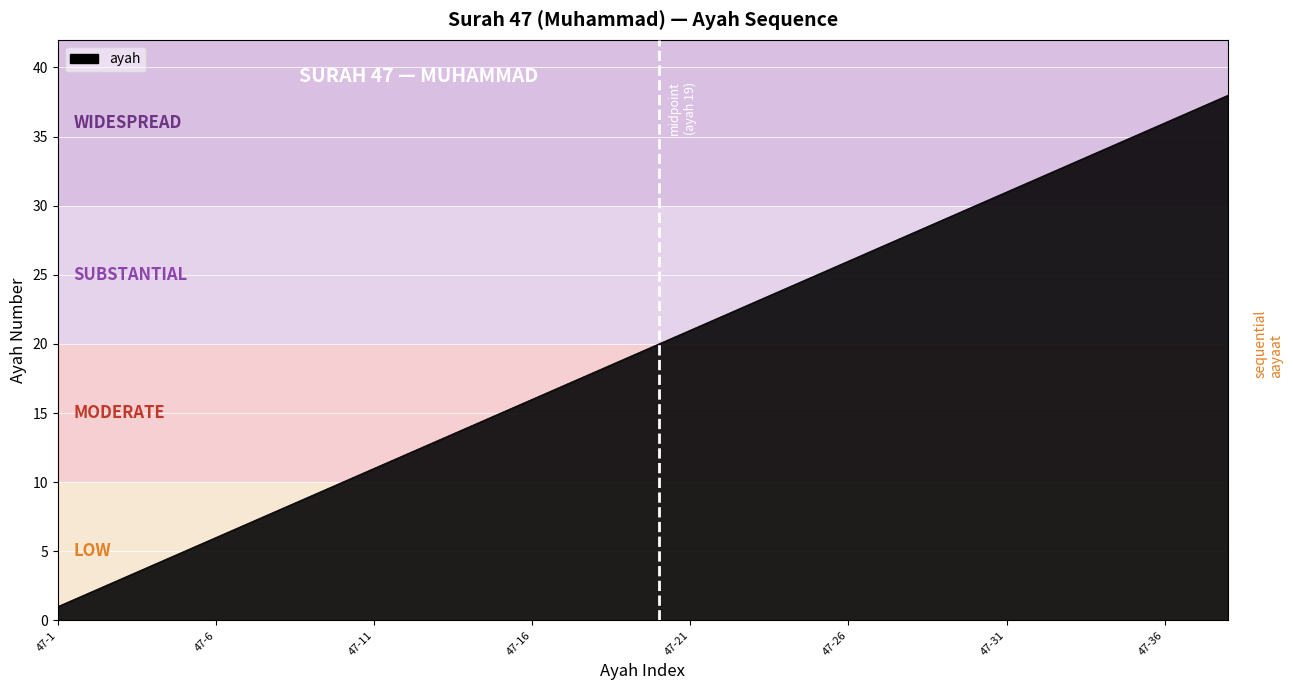

What is the greatest value displayed?

38